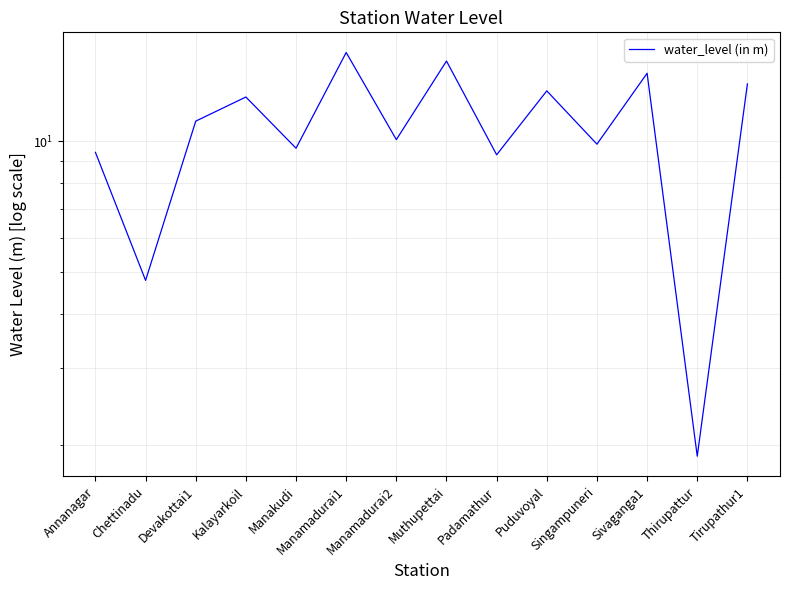

Does the chart display data point markers on the line(s)?

No